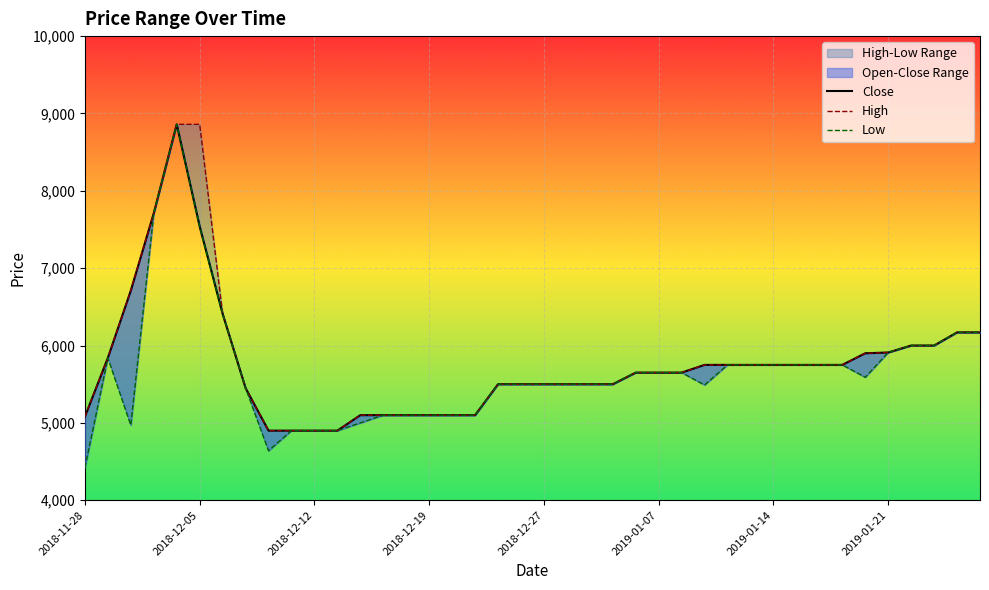

What is the difference between the second highest and minimum values in the High series?

3960